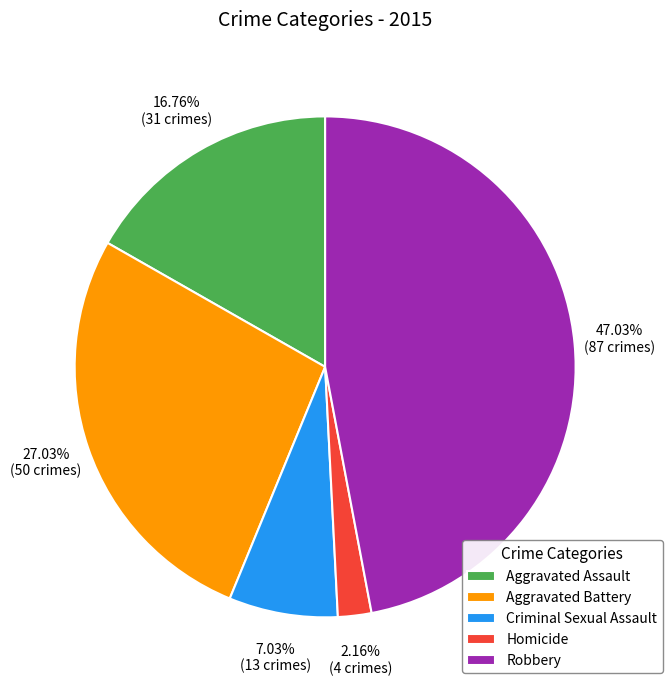

Rank the categories by value from lowest to highest.

Homicide, Criminal Sexual Assault, Aggravated Assault, Aggravated Battery, Robbery